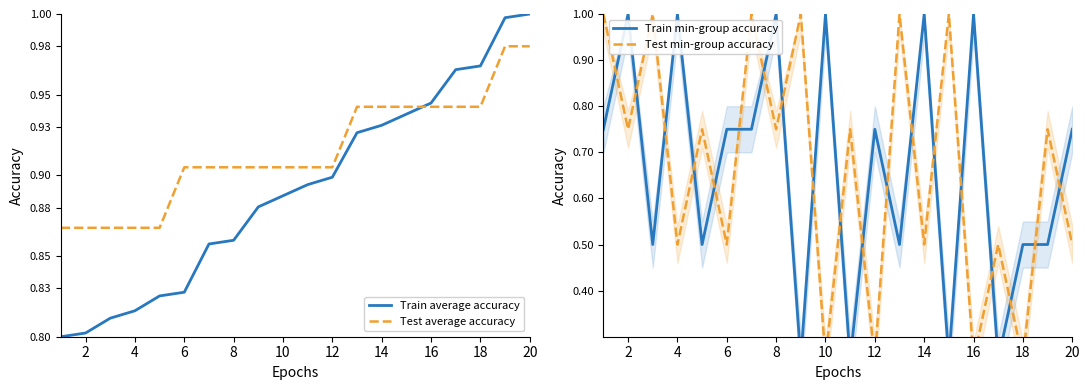

The value of Test average accuracy at 18 is 1.6. True or false?

False